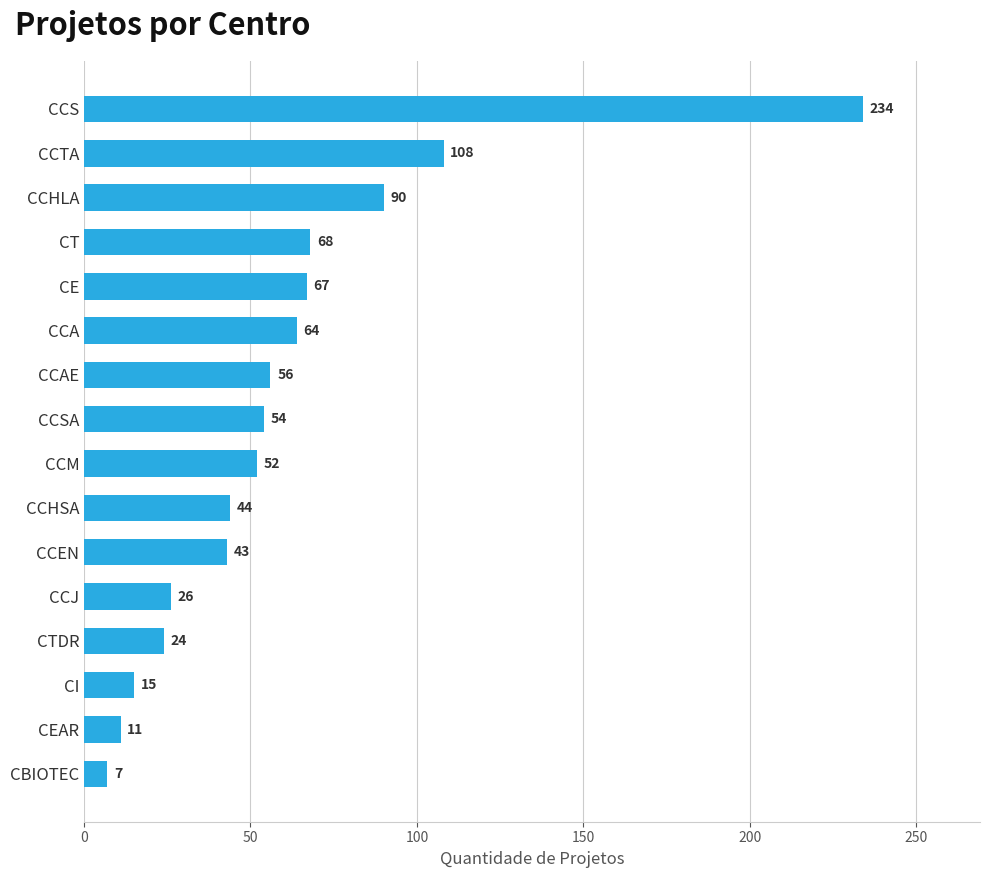

What is the ratio of the value at CCA to the value at CTDR?

2.7